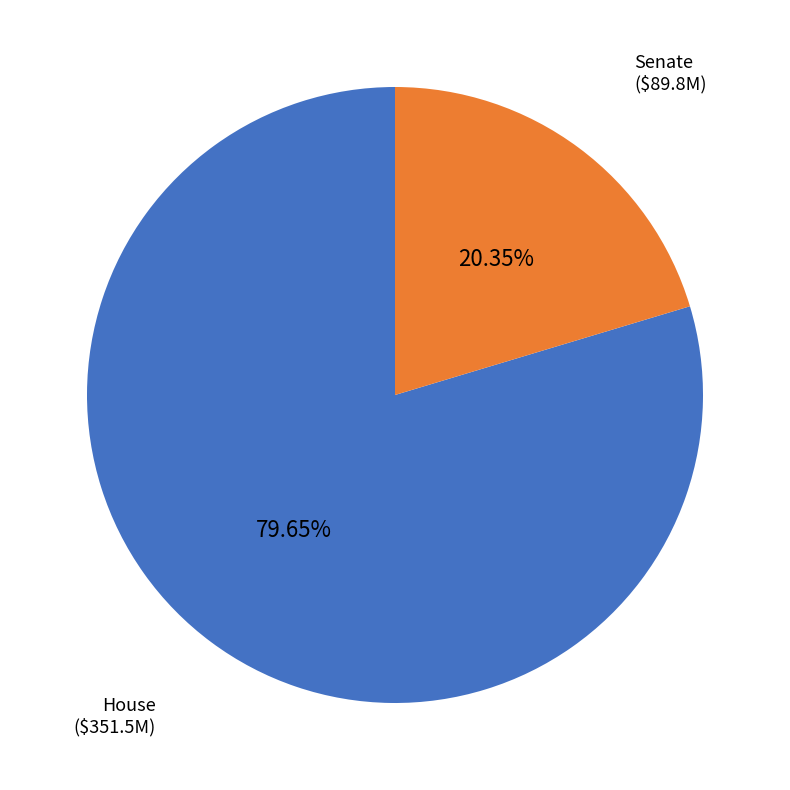

Is there a majority slice in this chart?

Yes